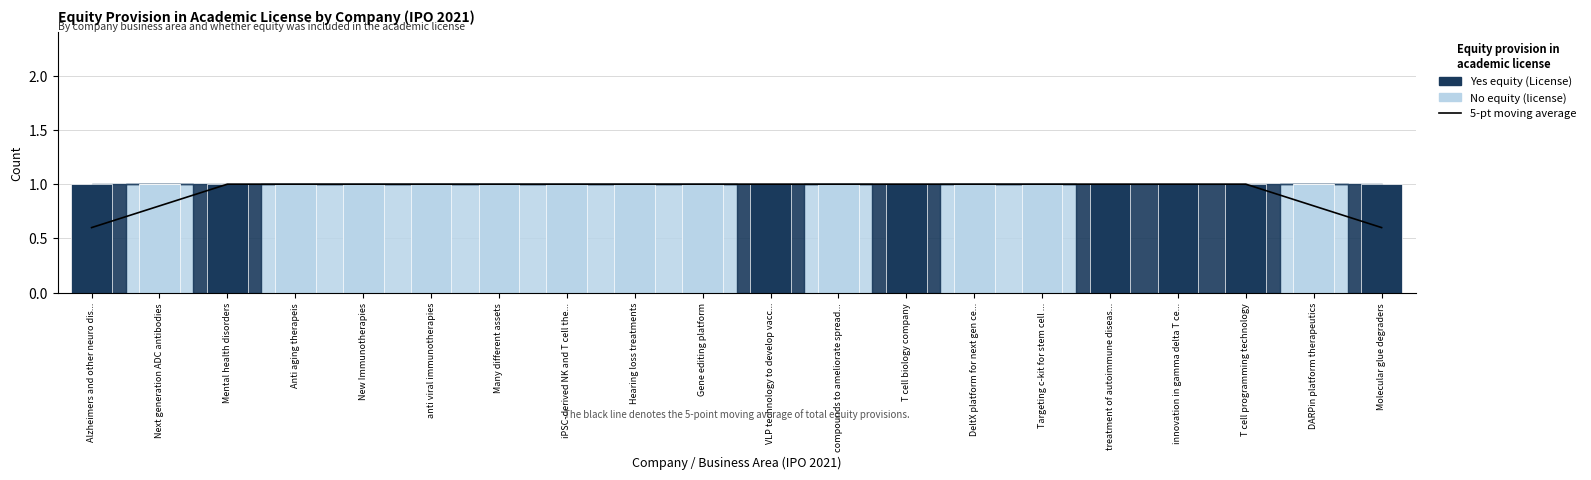

Is it true that Yes equity (License) equals 0 at Gene editing platform?

True